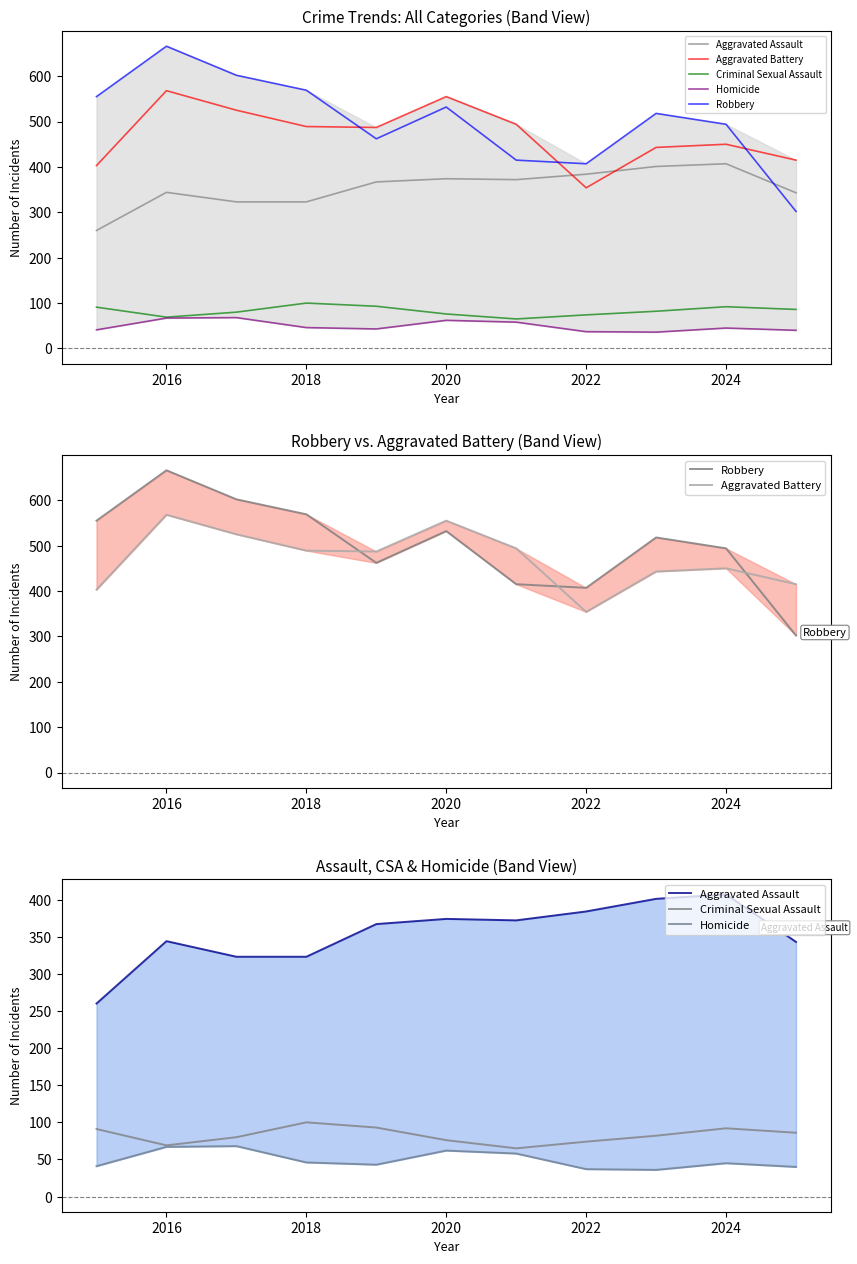

Where is the first local maximum for Aggravated Assault?

2016